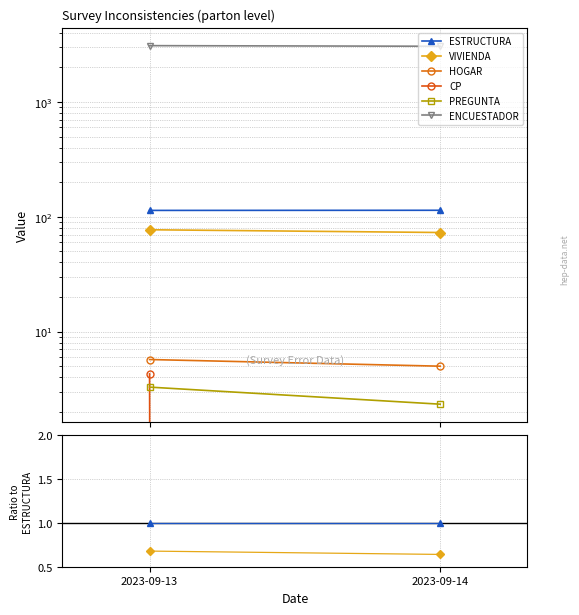

How many data points does each series have?

2